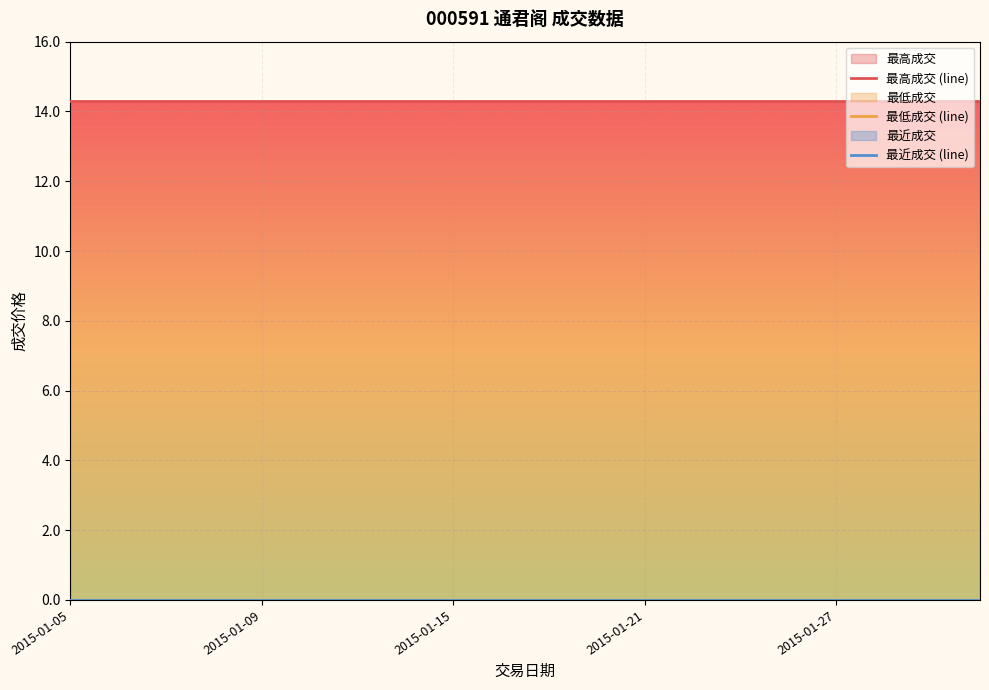

What is the average value of the 最高成交 (line) series?

14.3